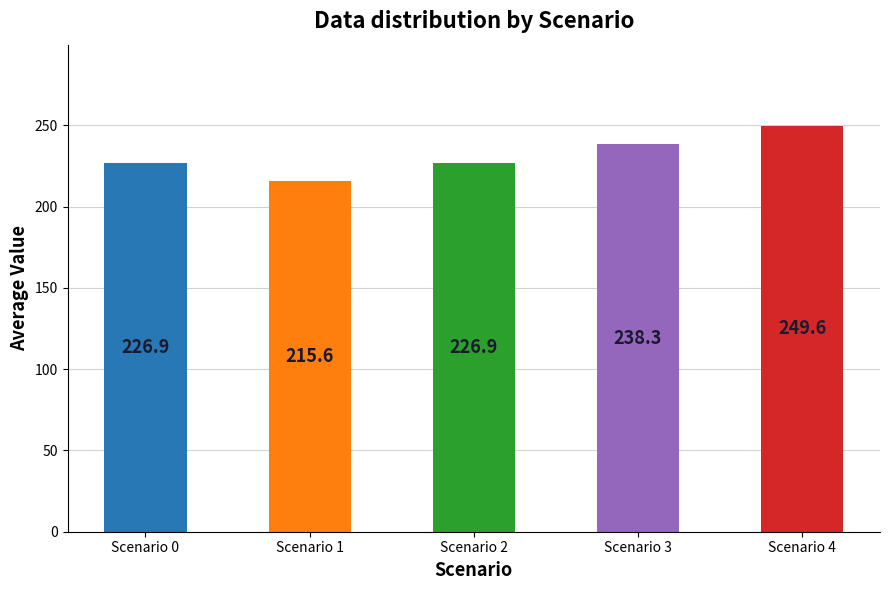

What is the value of the 5th bar from the left?

249.6